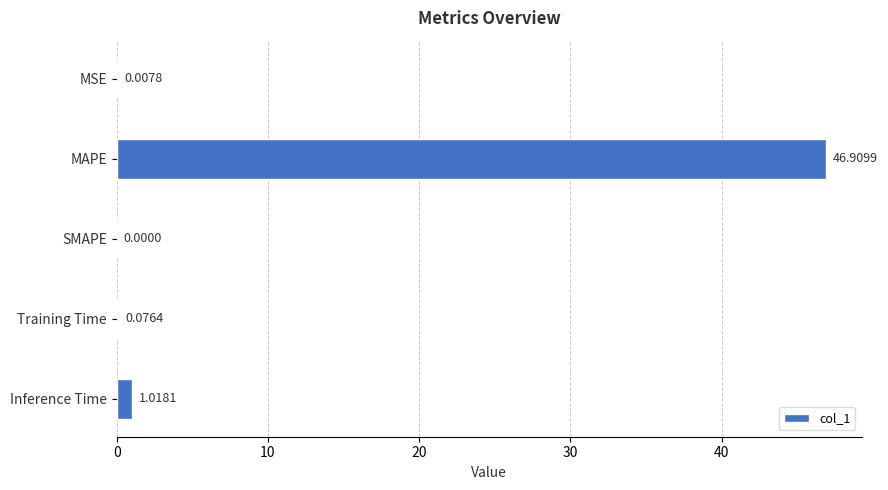

How many positive values are there?

4